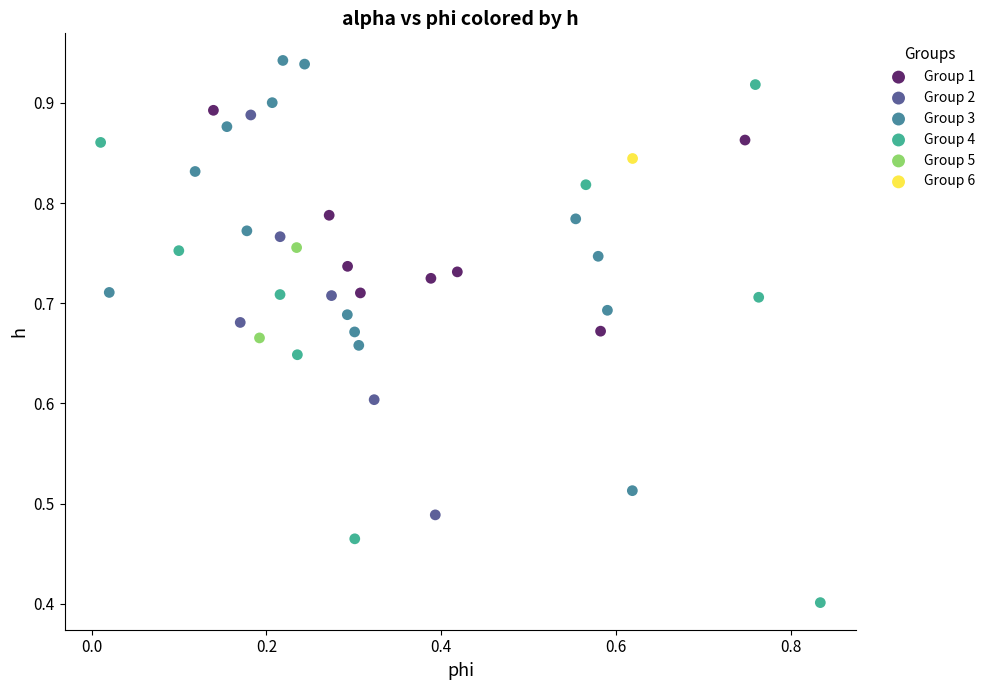

Which series contains the highest Y value?

Group 3